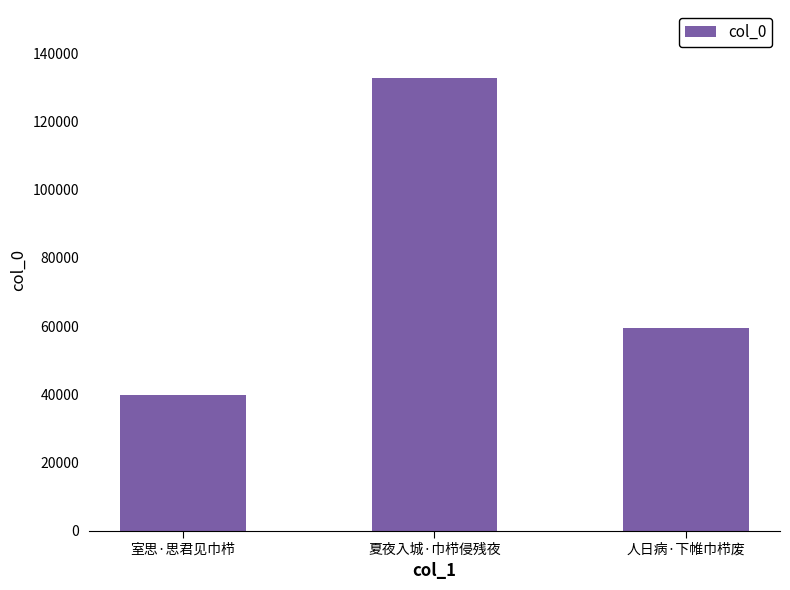

True or false: the data shows 39917 at 室思·思君见巾栉.

True